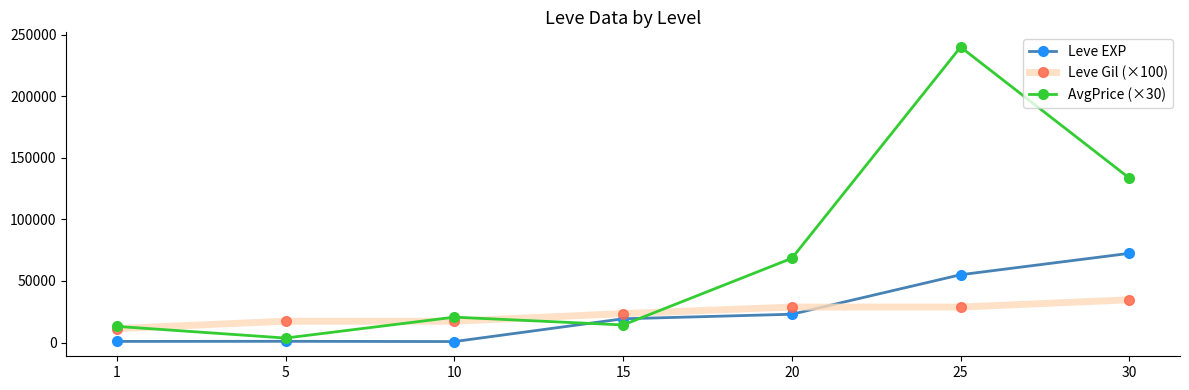

What is the value of the AvgPrice (×30) point at the 3rd from the left?

20604.0